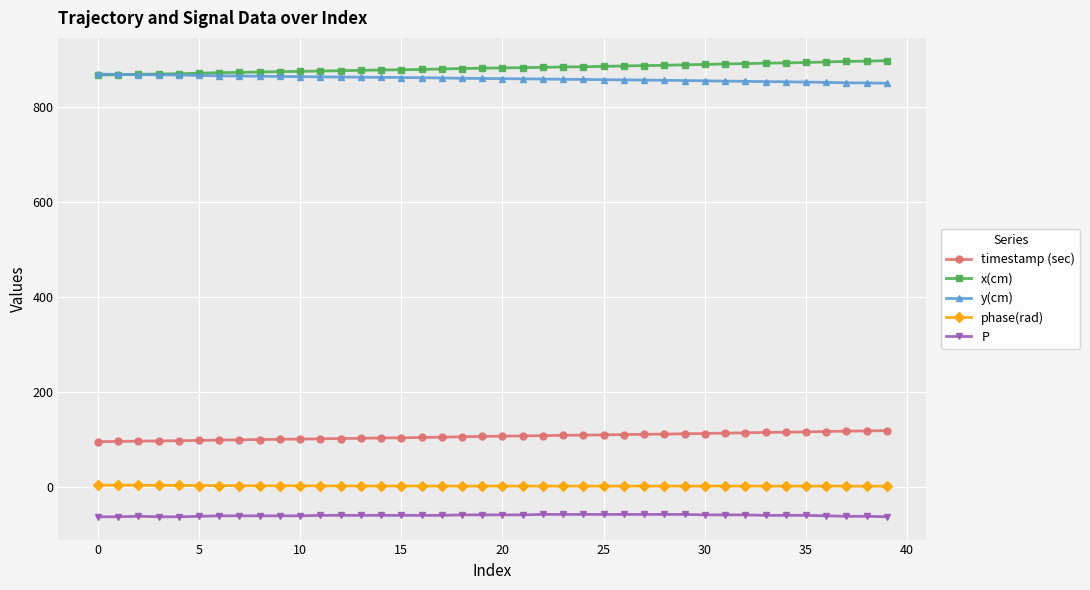

At how many categories does at least one series exceed 750?

40